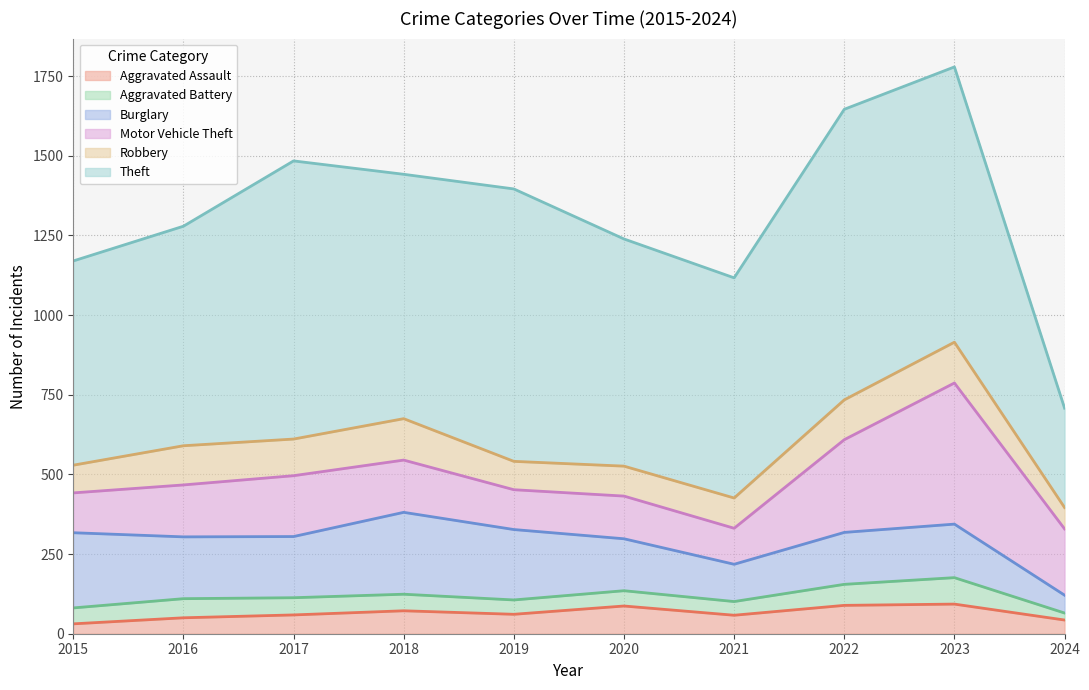

Reading left to right, what are all the values shown in this chart?

Aggravated Assault: 31	50	59	72	61	87	58	89	93	43
Aggravated Battery: 50	60	54	52	45	48	43	66	83	22
Burglary: 236	194	192	257	221	163	117	163	168	56
Motor Vehicle Theft: 125	163	191	164	125	134	113	291	443	208
Robbery: 87	123	115	130	89	94	95	125	128	67
Theft: 641	689	873	767	855	713	691	912	864	312